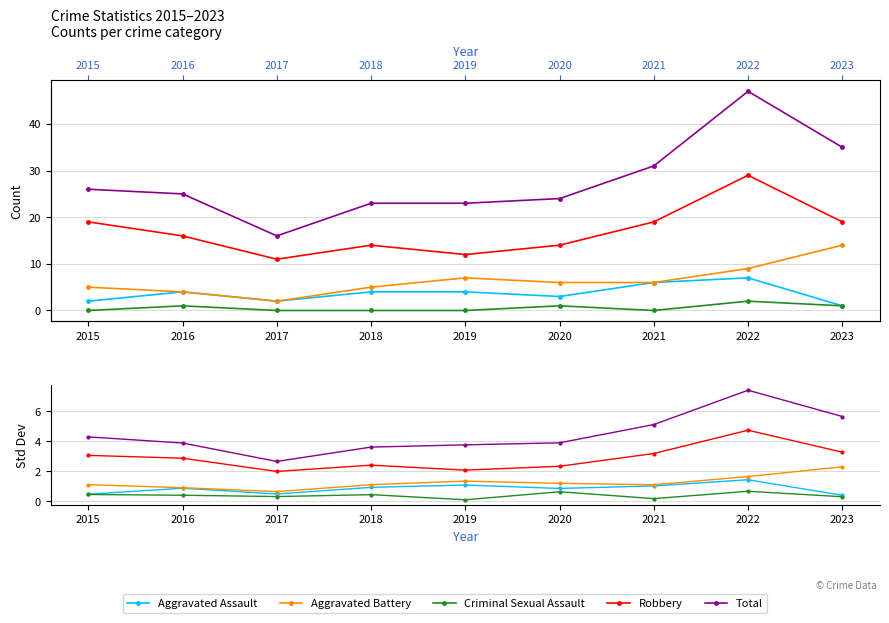

Between 2018 and 2019, which series saw the biggest shift?

Criminal Sexual Assault